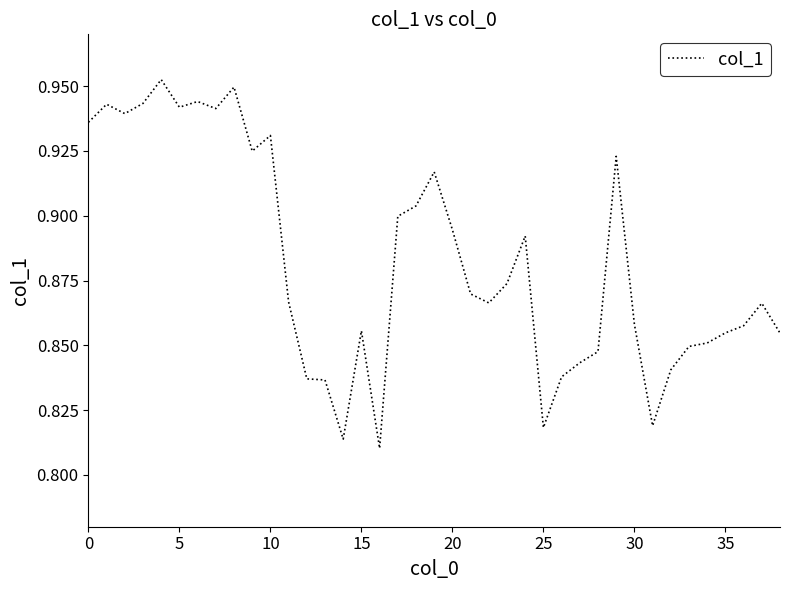

How many points are lower than both their immediate neighbors (excluding endpoints)?

9